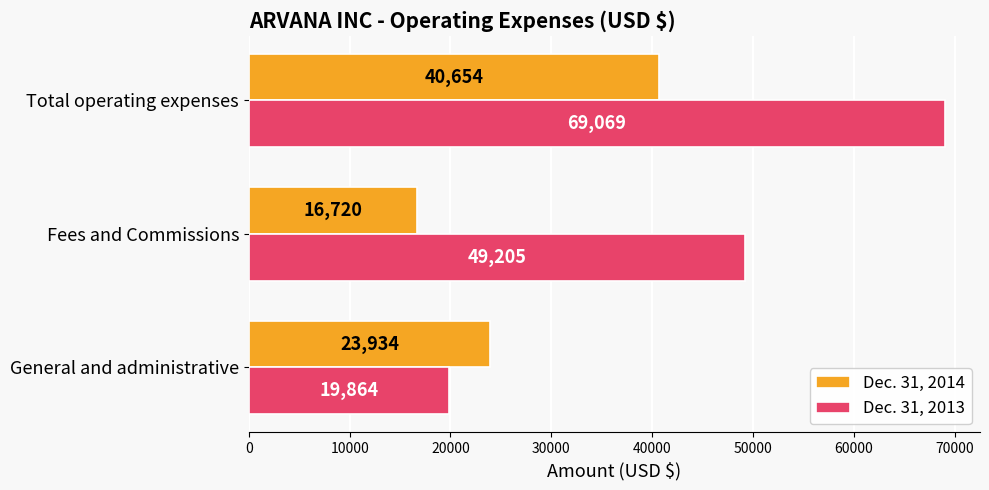

What is the maximum value for Dec. 31, 2014?

40654